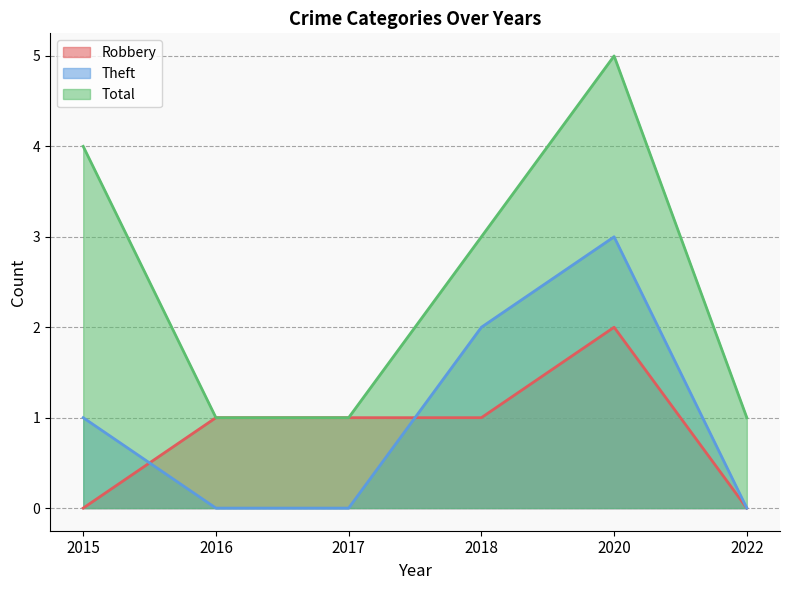

Reading left to right, transcribe all the data shown in this chart.

Robbery: 0	1	1	1	2	0
Theft: 1	0	0	2	3	0
Total: 4	1	1	3	5	1